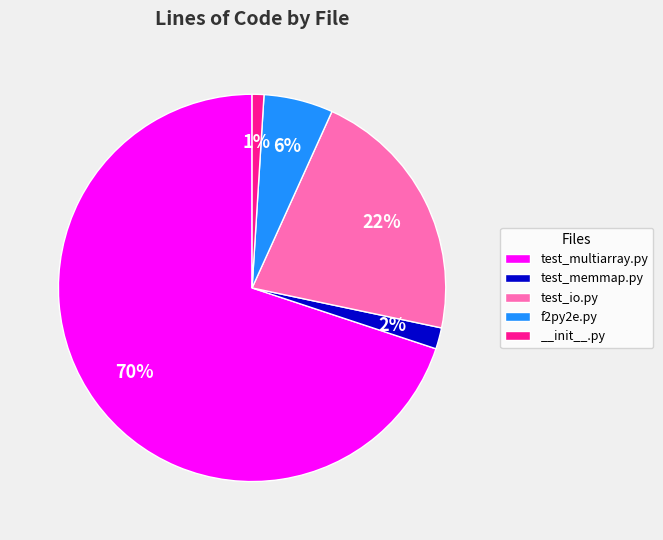

Is there a majority slice in this chart?

Yes